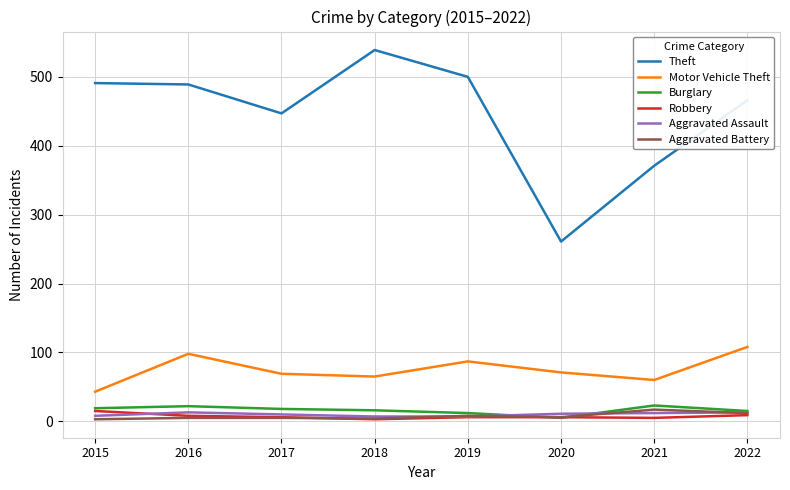

What is the maximum value shown in the chart?

539